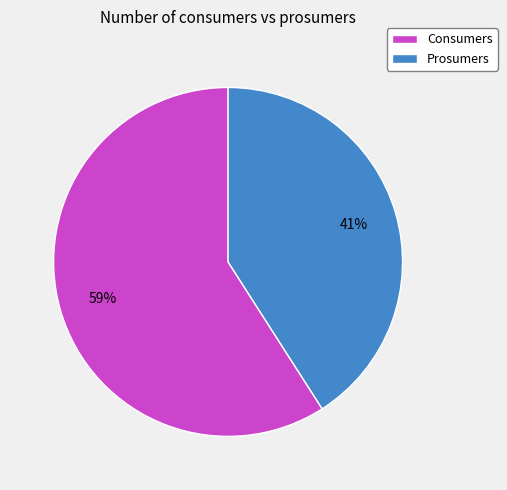

Which category has the biggest portion of the pie?

Consumers